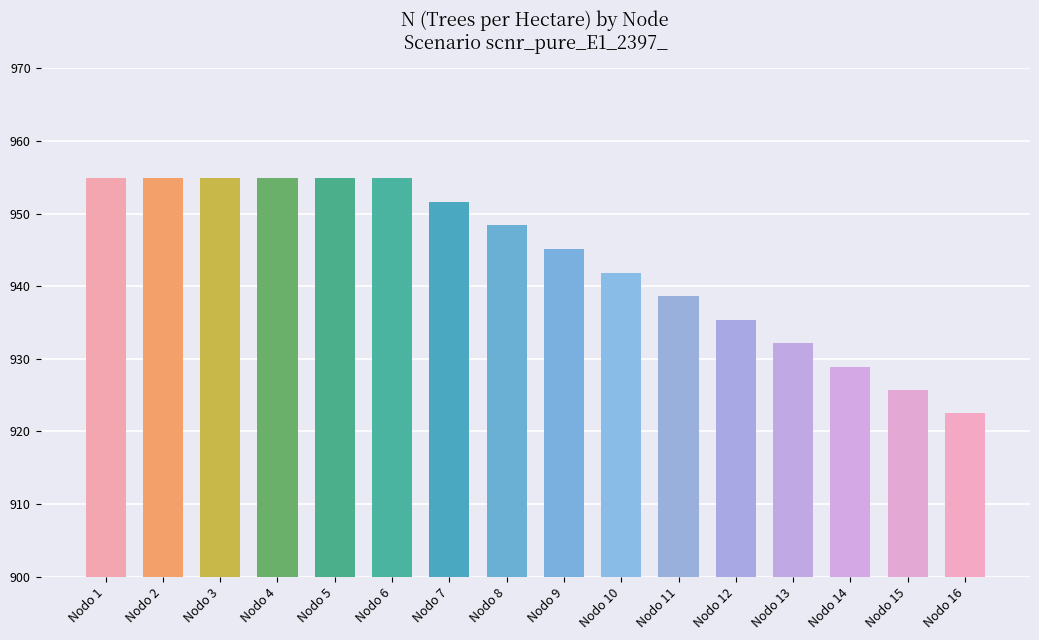

What is the greatest value displayed?

954.9